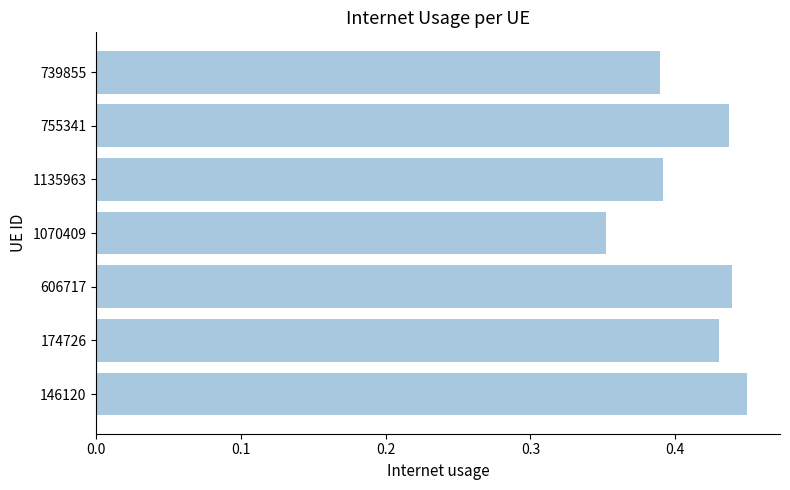

True or false: the data shows 0.2 at 174726.

False